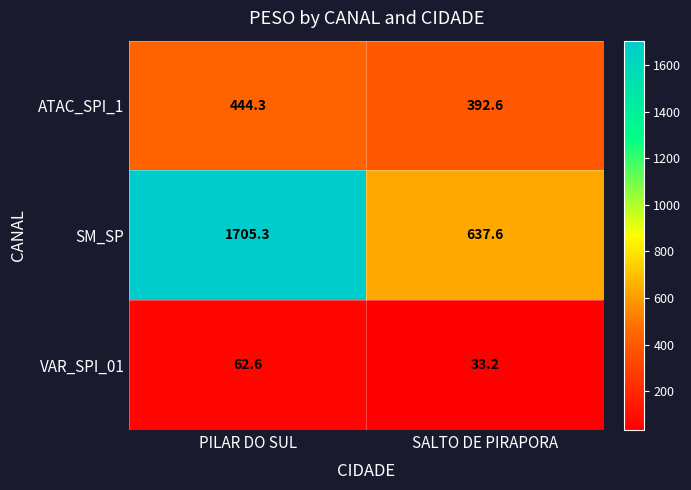

Rank the series by their maximum value, from lowest to highest.

VAR_SPI_01, ATAC_SPI_1, SM_SP